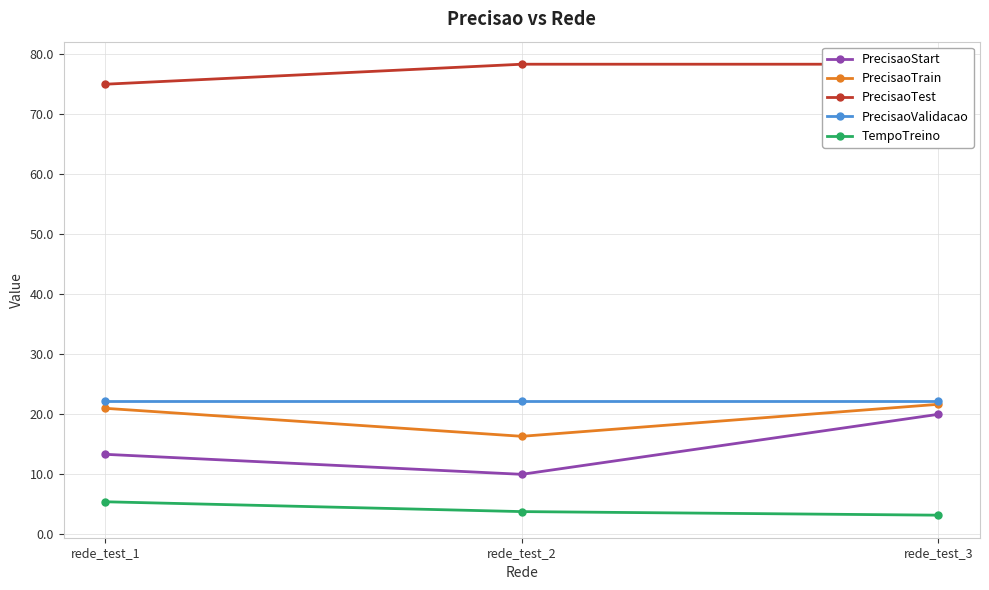

Which category has the highest value in the PrecisaoTest series?

rede_test_2